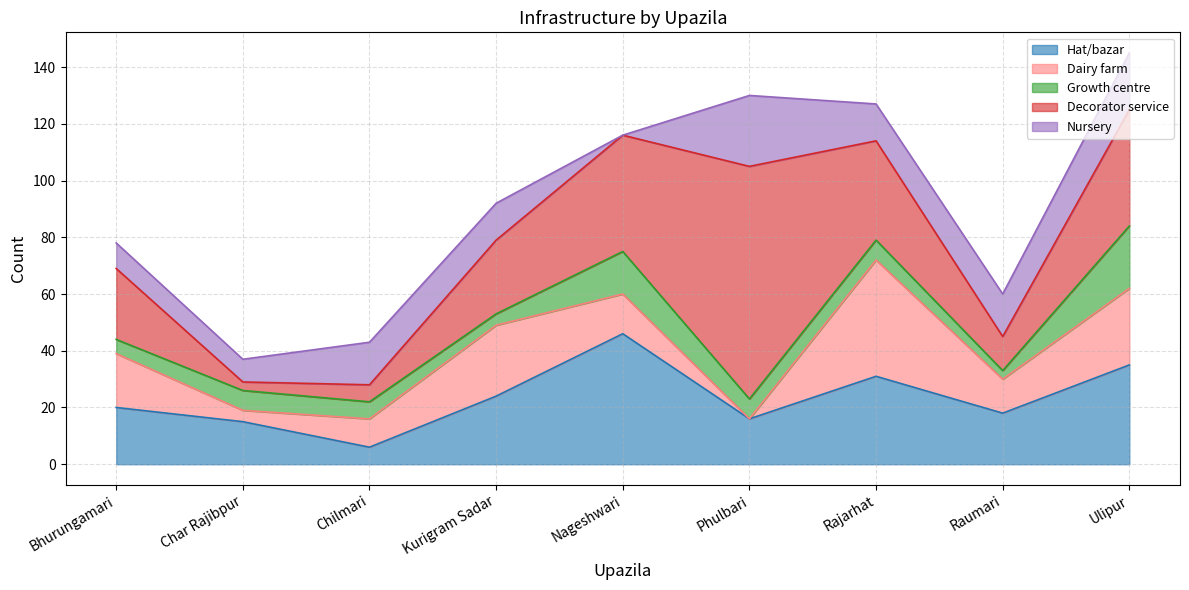

What is the label of the 5th point from the right?

Nageshwari